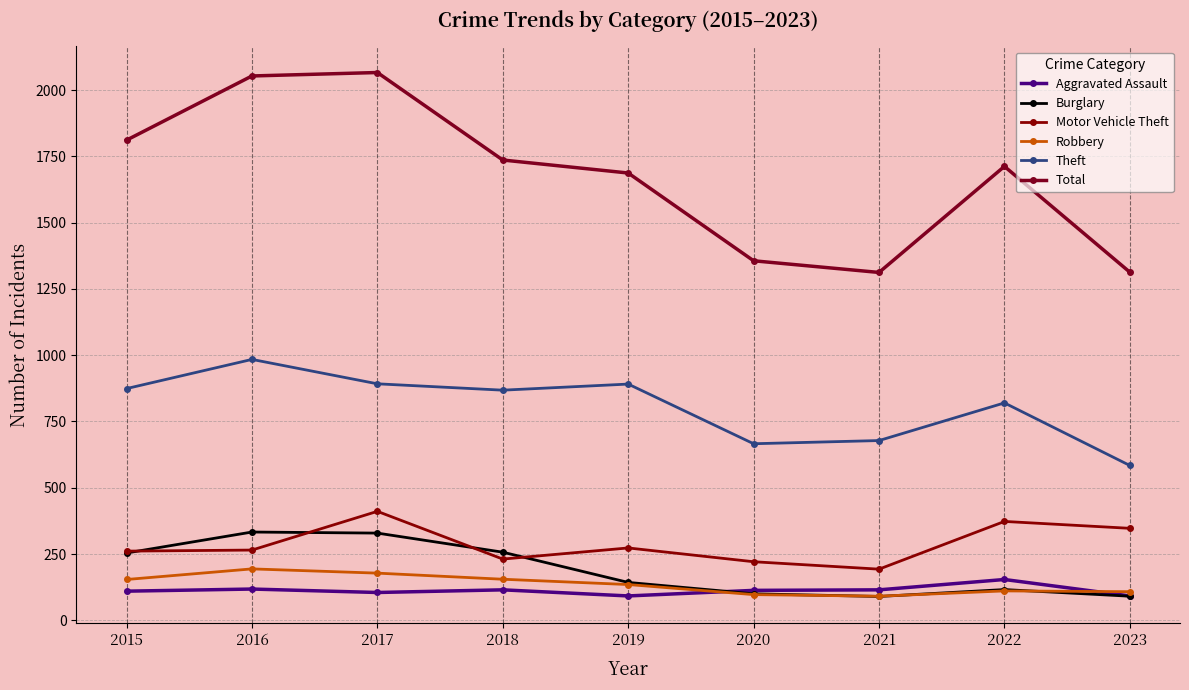

How many distinct data groups are displayed?

6